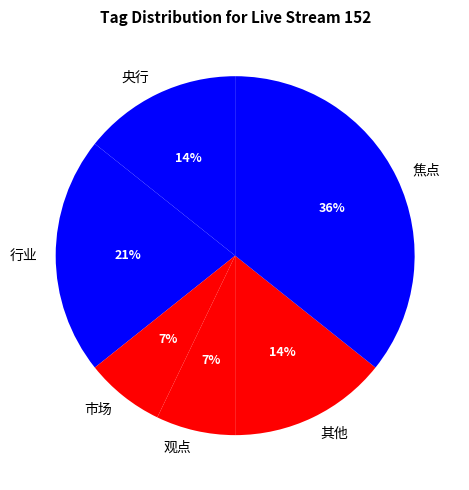

Which slice is the largest?

焦点